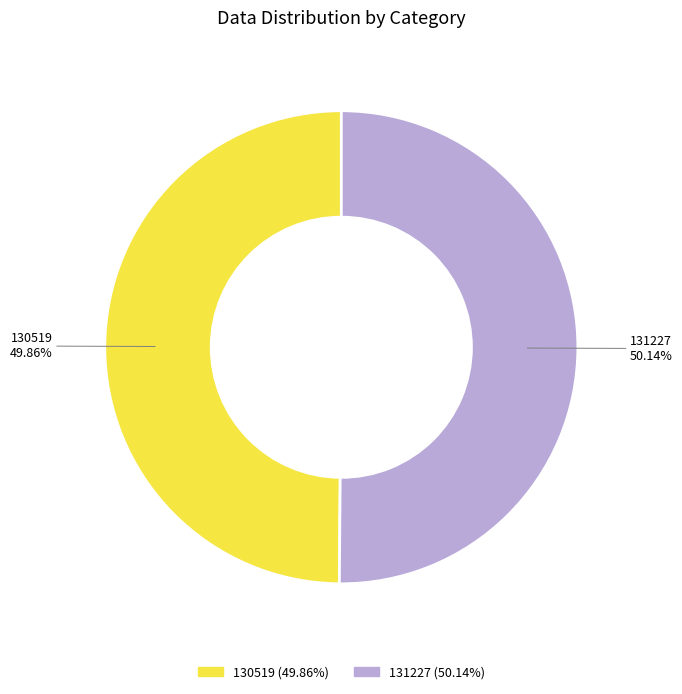

The 131227 slice represents 38% of the pie. True or false?

False